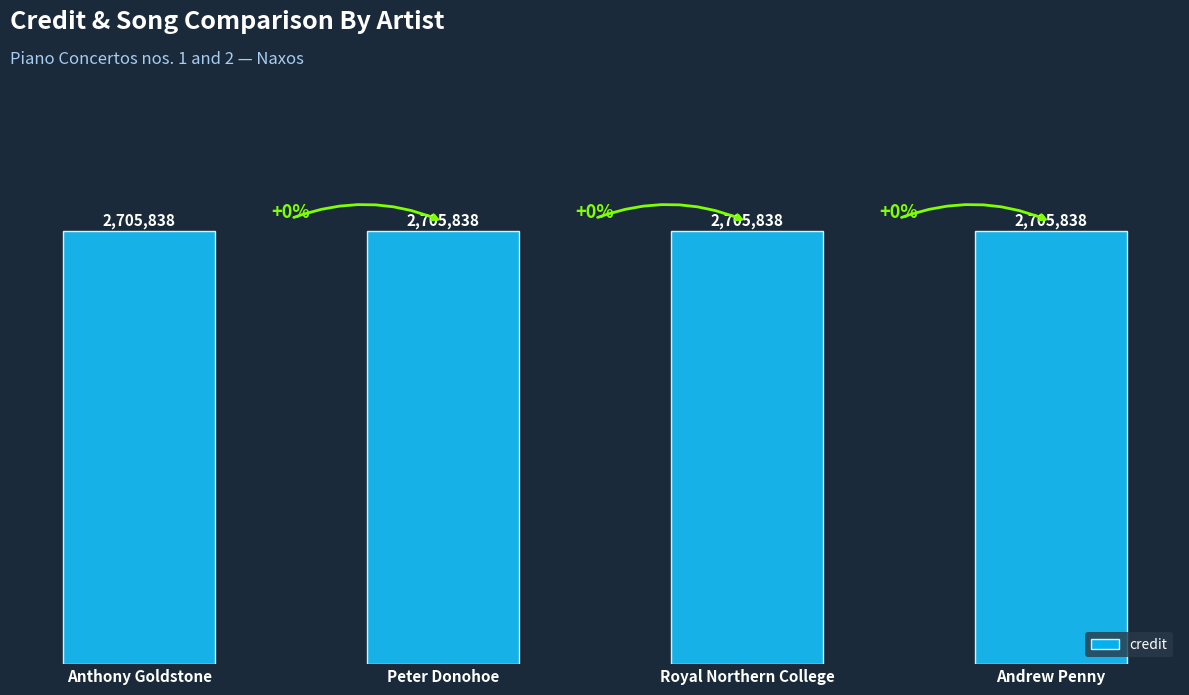

Which has a higher value, Royal Northern College or Peter Donohoe?

Royal Northern College